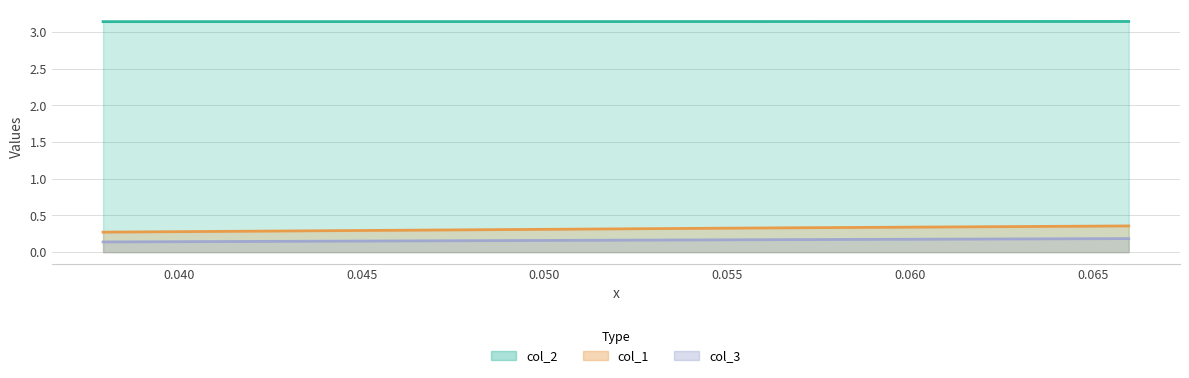

Is the value of col_1 at 0.05574912891986061 greater than the value of col_2 at 0.05574912891986061?

No